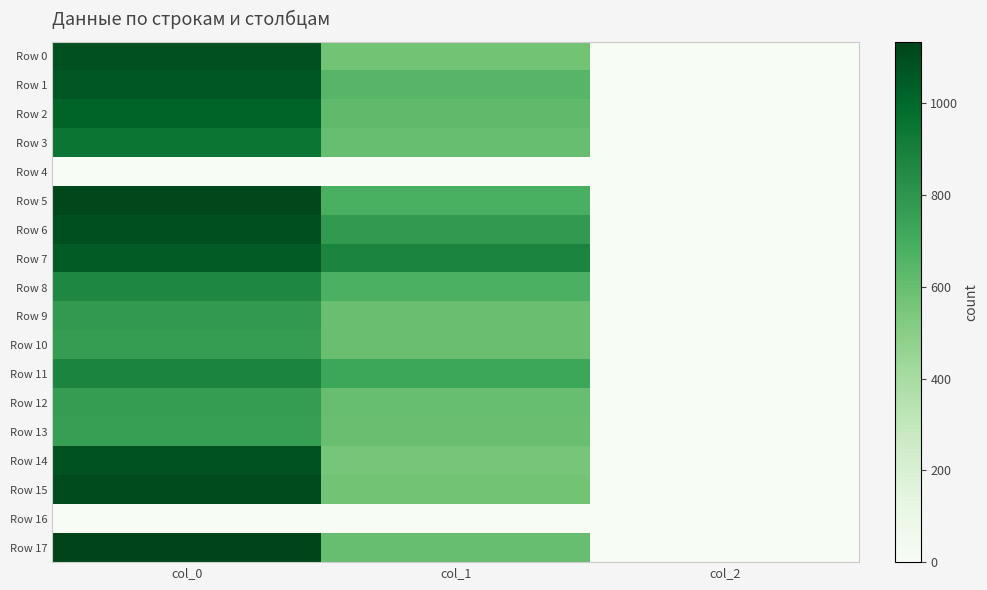

Rank the series at col_2 from lowest to highest value.

Row 4, Row 16, Row 0, Row 1, Row 2, Row 3, Row 5, Row 6, Row 7, Row 8, Row 9, Row 10, Row 11, Row 12, Row 13, Row 14, Row 15, Row 17